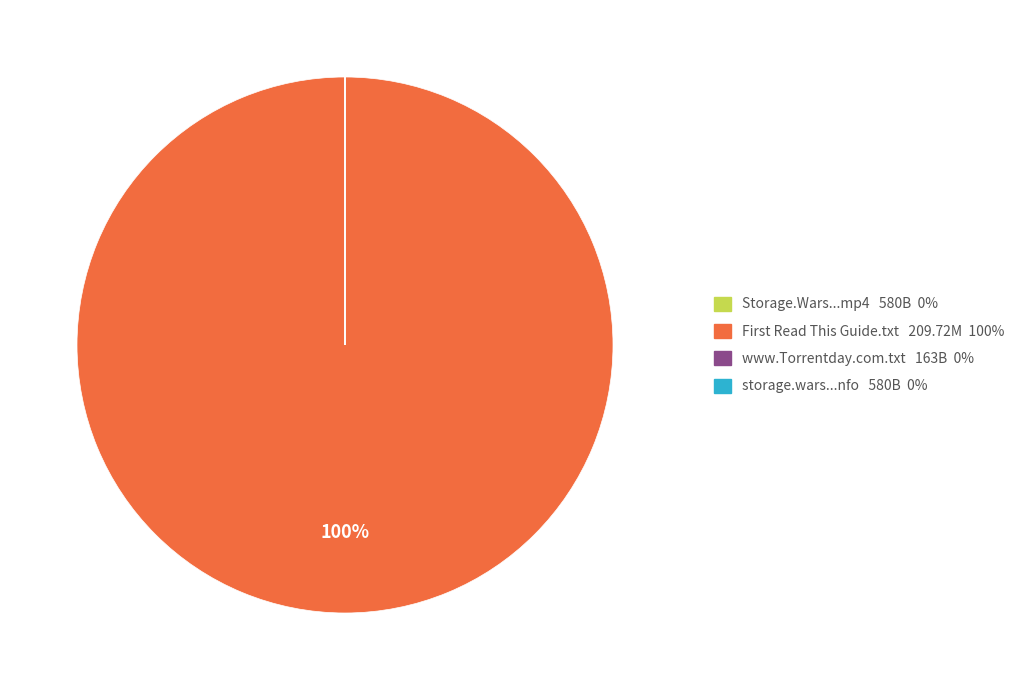

Is there any slice that represents more than half of the pie?

Yes